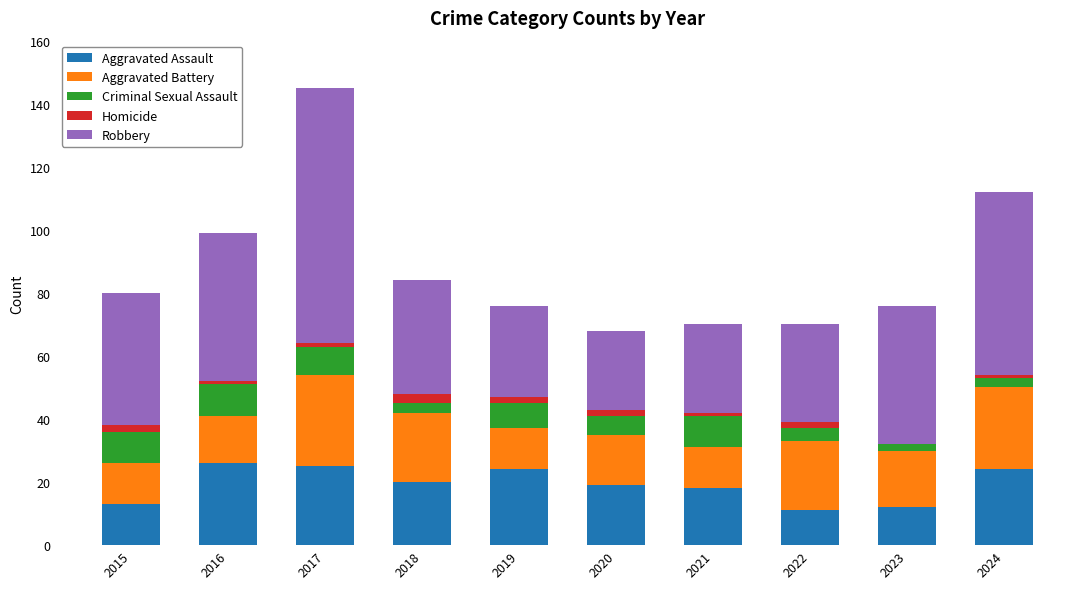

Is it true that Aggravated Assault equals 19 at 2023?

False